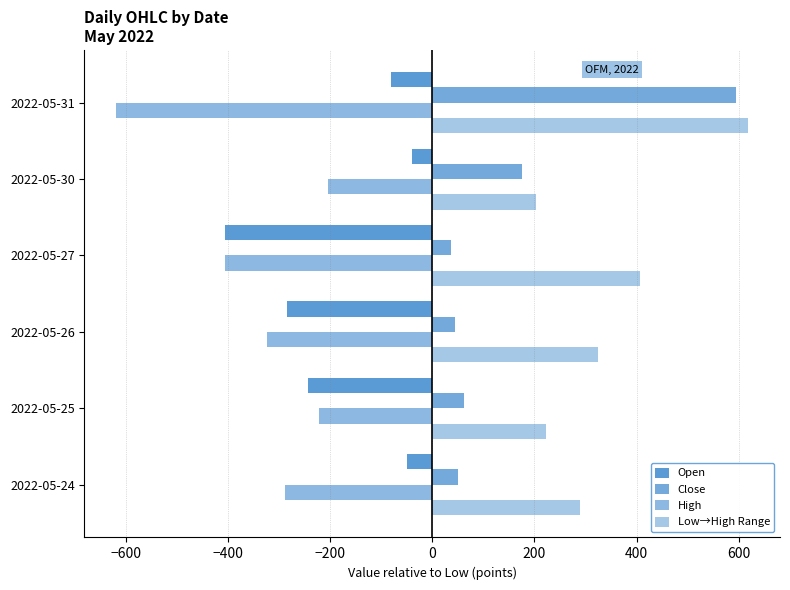

Which series has the largest range (max minus min)?

Close